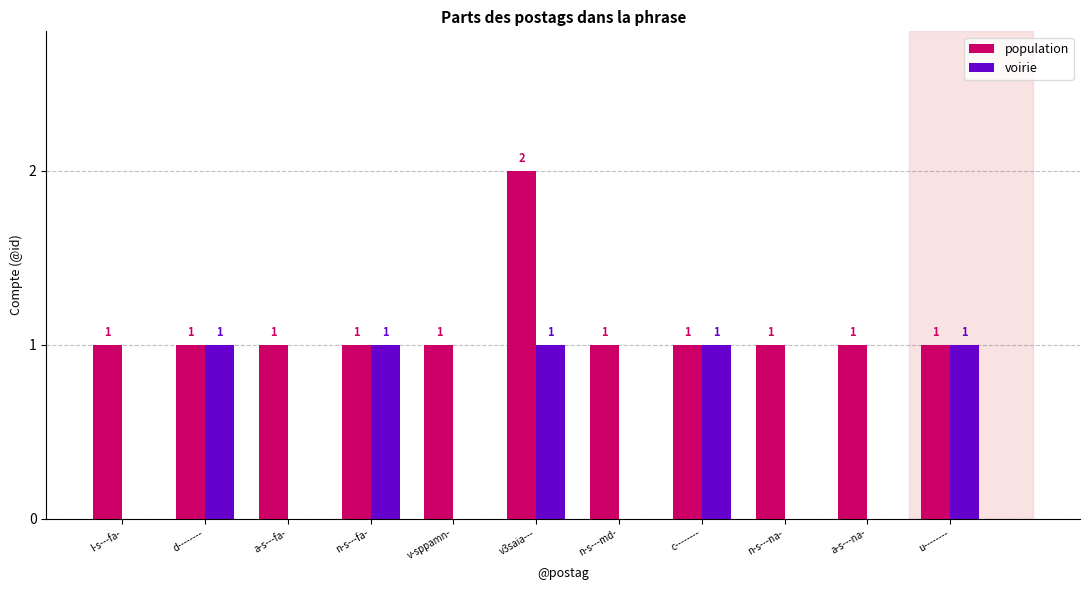

How many population values are between 1 and 2?

11